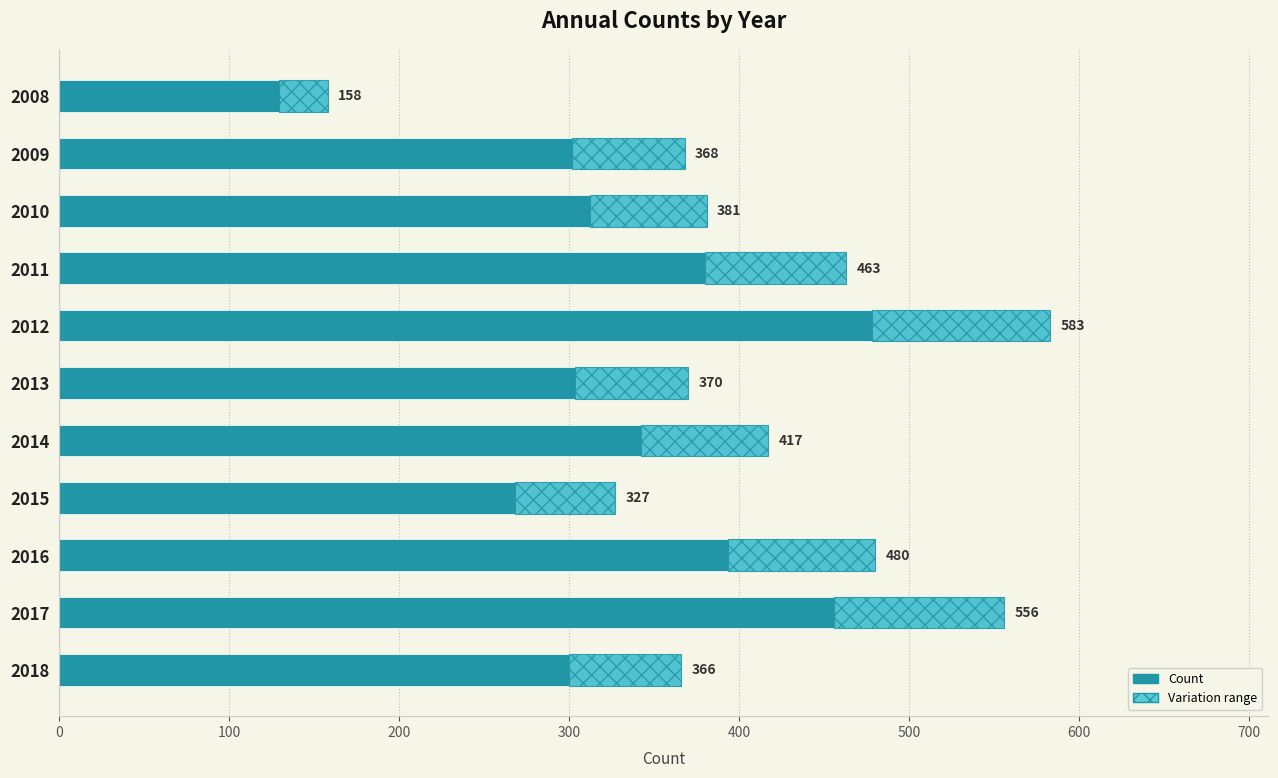

Reading left to right, list all the values displayed in this chart.

158	368	381	463	583	370	417	327	480	556	366